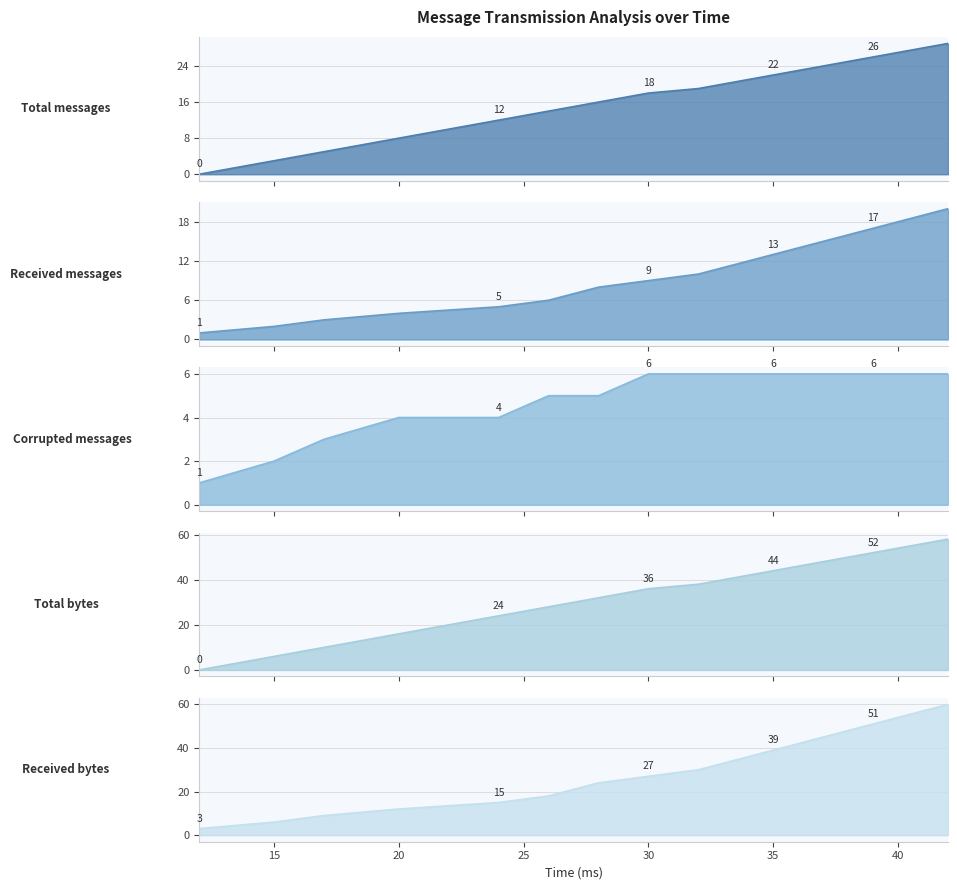

The Received messages series shows 1 at 24. True or false?

False